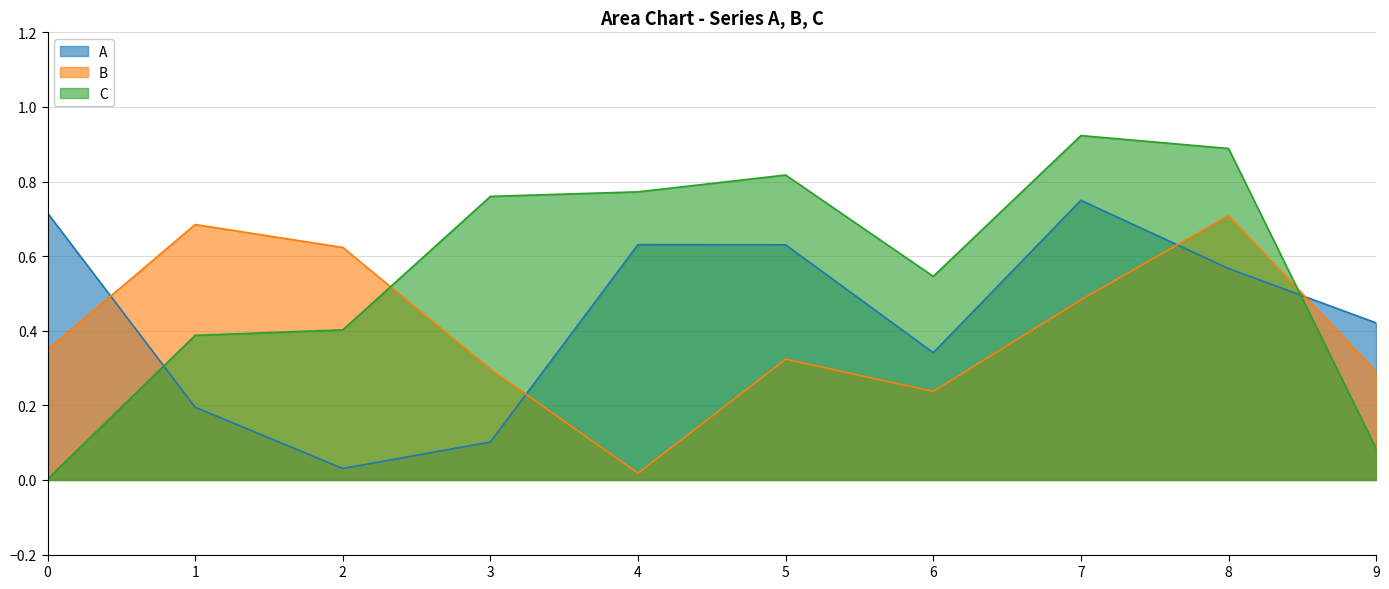

Between 9 and 5, which is larger?

5